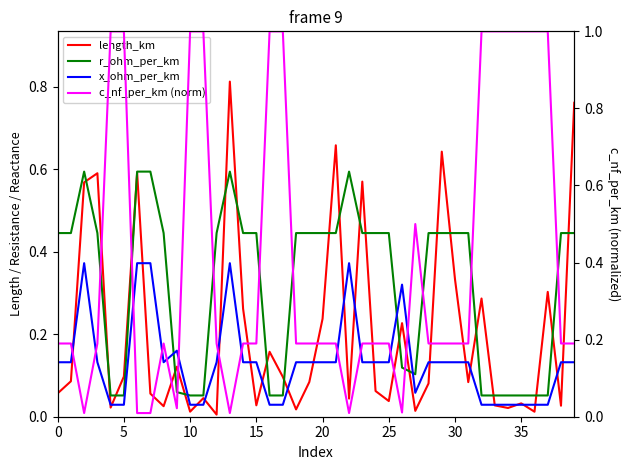

The r_ohm_per_km series shows 0.4 at 18. True or false?

True